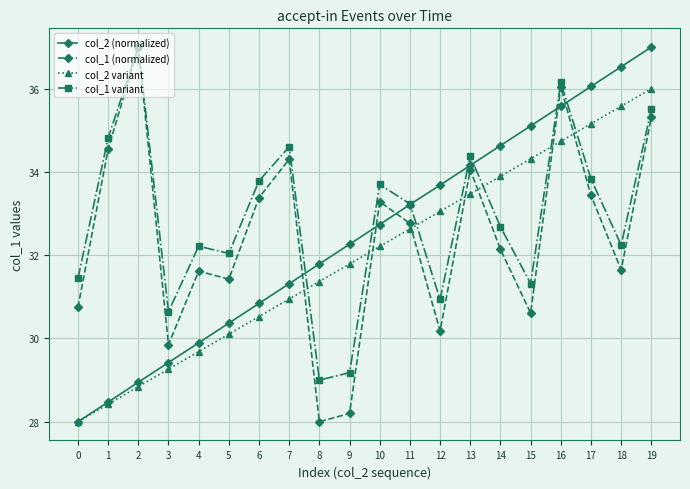

What is the total value across all series at 10?

131.9